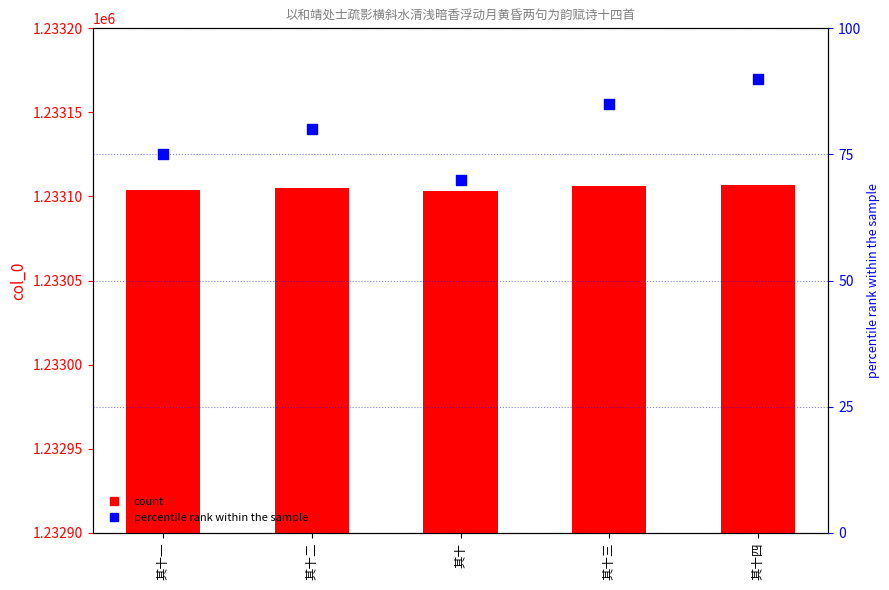

At how many categories does at least one series exceed 572507?

5